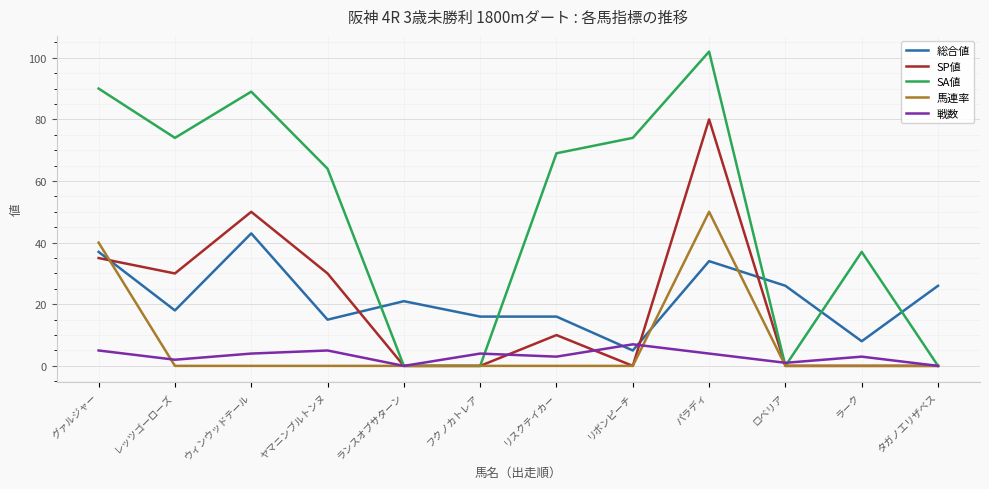

What are all the series names shown in the legend?

総合値, SP値, SA値, 馬連率, 戦数